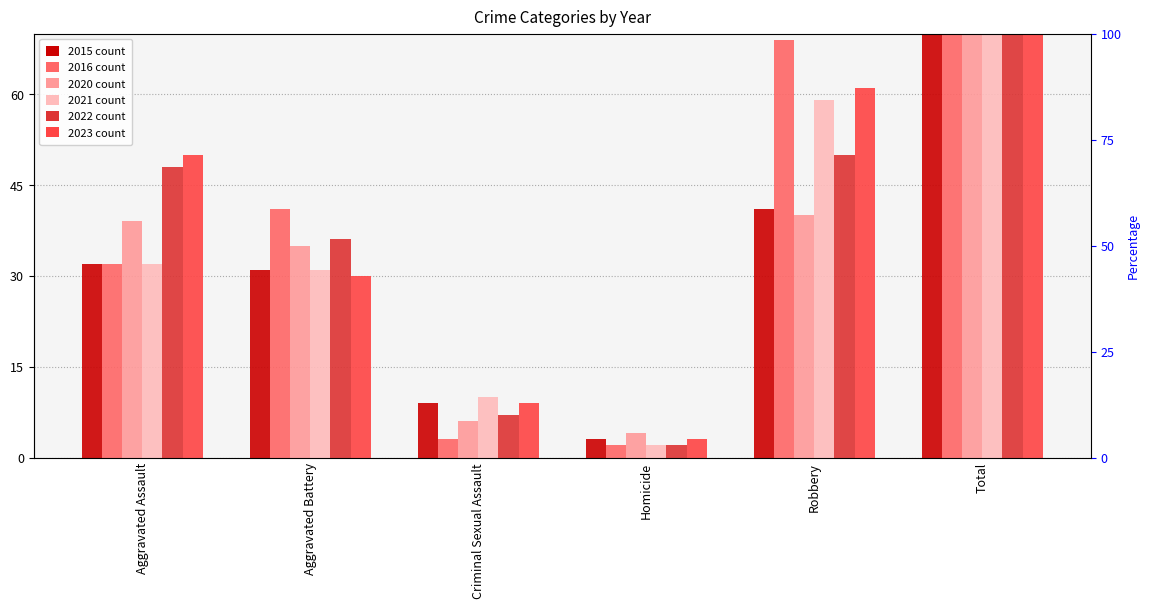

How many bars are there in total?

36